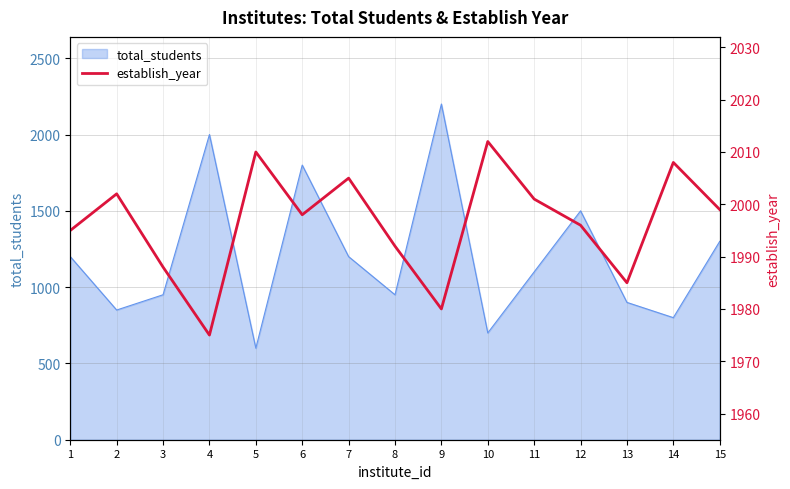

At which label is the value closest to 1993?

8